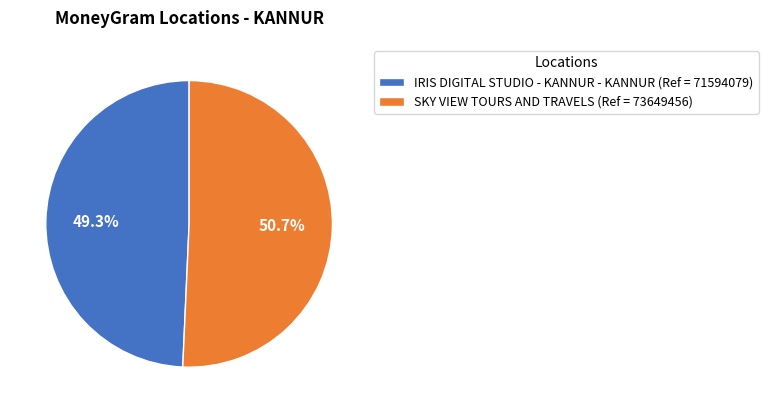

Do SKY VIEW TOURS AND TRAVELS and IRIS DIGITAL STUDIO - KANNUR - KANNUR together represent more than half of the pie?

Yes